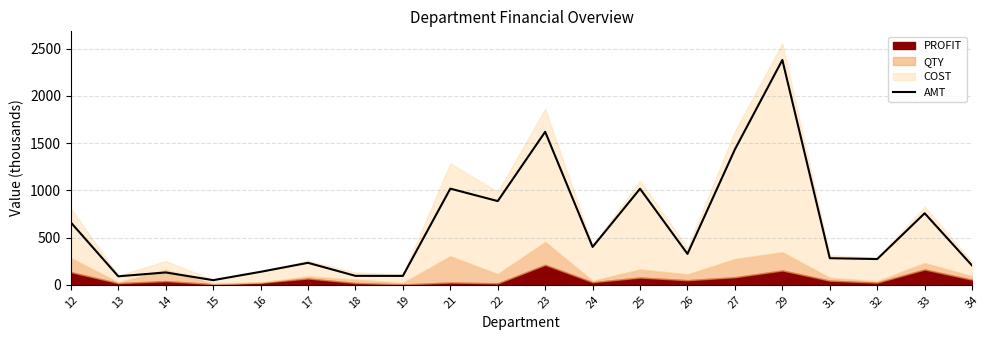

What is the value of the 12th point from the left?

401.4